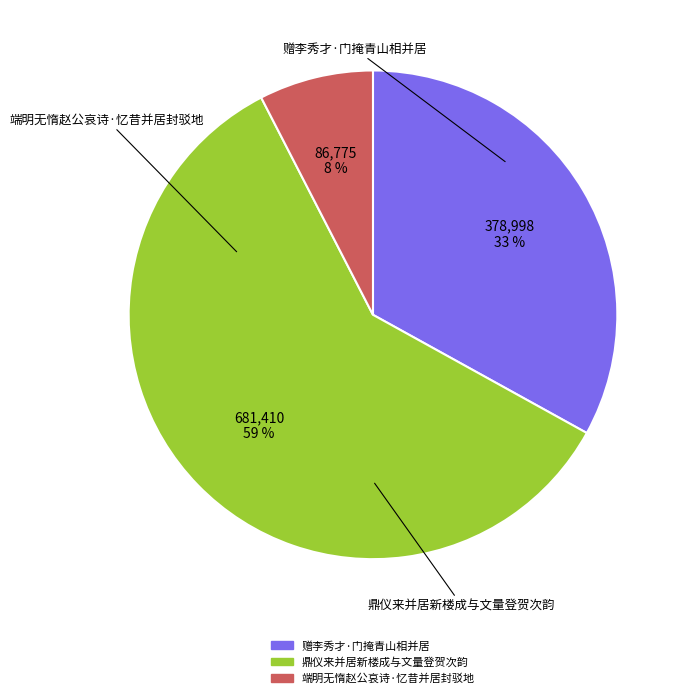

How many slices are in this pie chart?

3